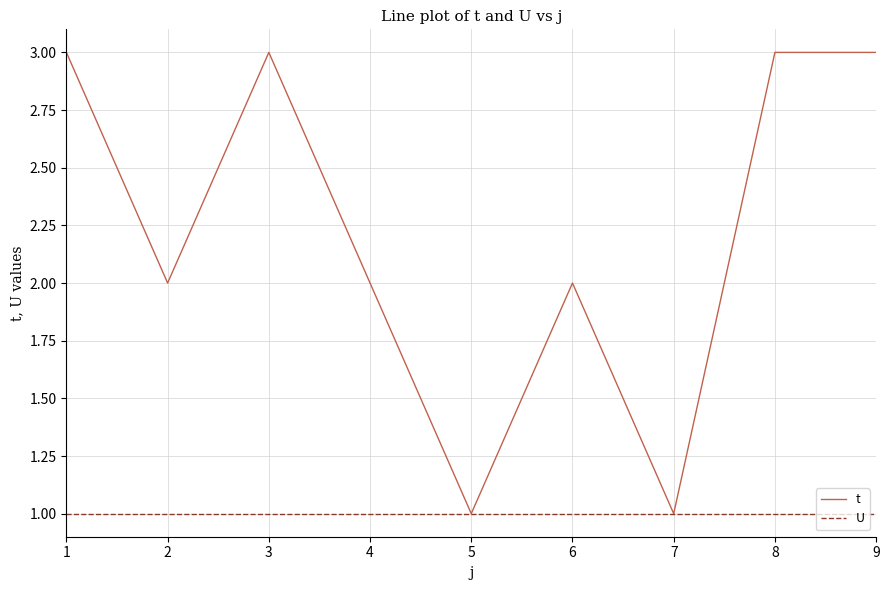

Which series has the largest range (max minus min)?

t